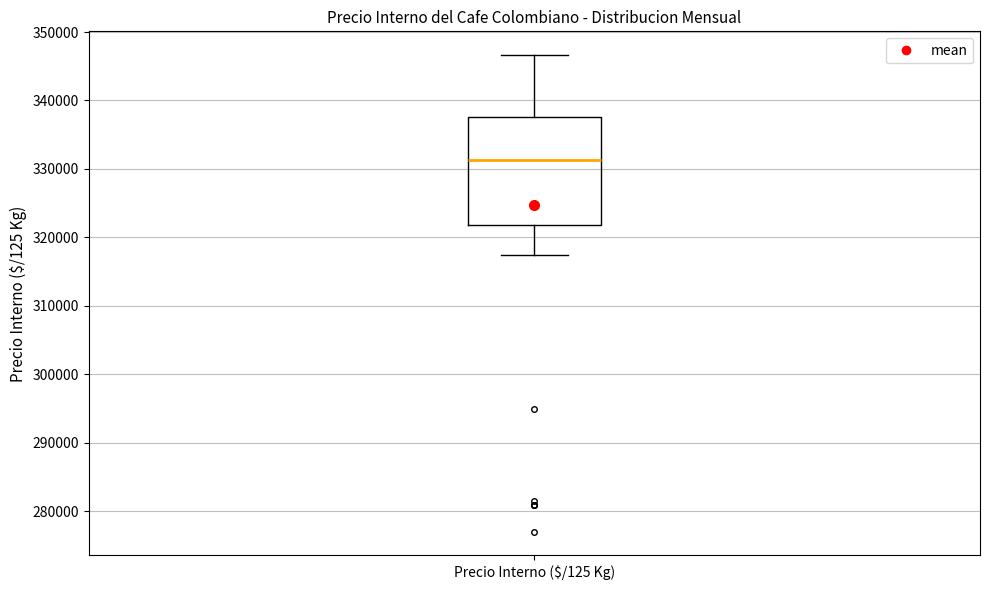

Where is the lower edge of the box for Precio Interno ($/125 Kg) on the y-axis? The values are not printed on the chart, so give them approximately, as read against the axis.

322000